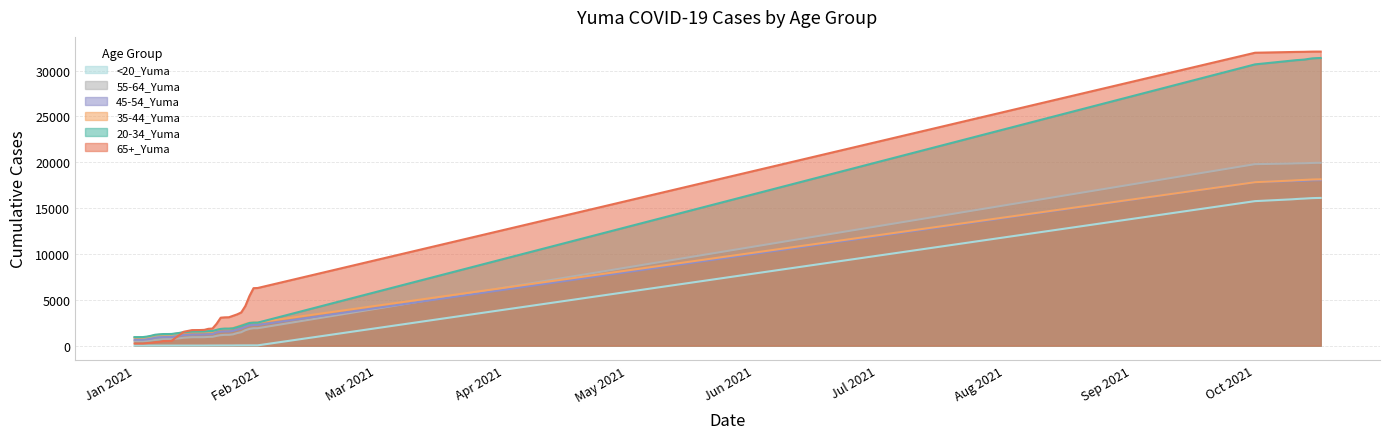

True or false: 35-44_Yuma and <20_Yuma intersect in this chart.

False